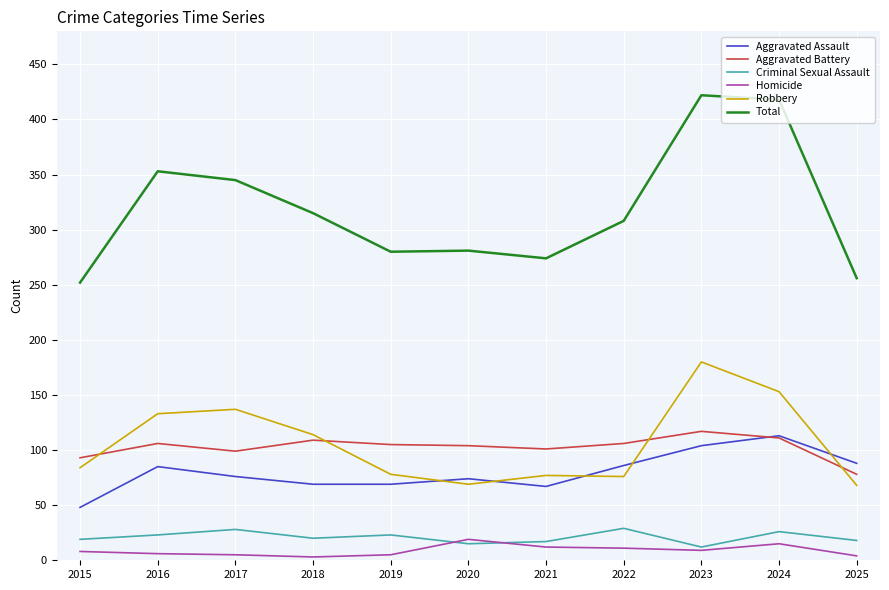

How many series are shown in this chart?

6